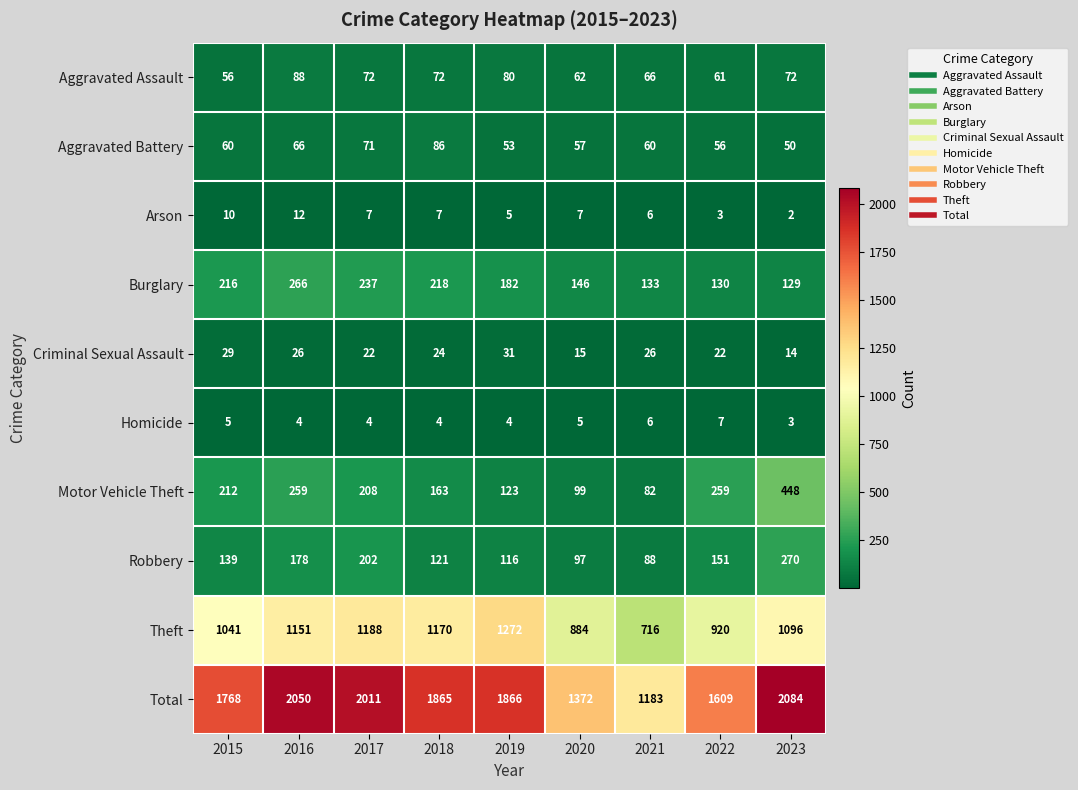

List the series in order of their peak value, highest first.

Total, Theft, Motor Vehicle Theft, Robbery, Burglary, Aggravated Assault, Aggravated Battery, Criminal Sexual Assault, Arson, Homicide